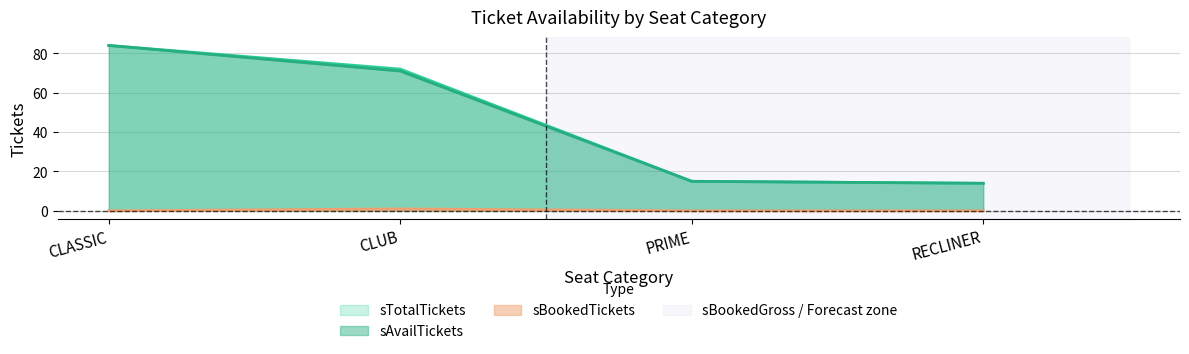

List the series in order of their peak value, lowest first.

sBookedTickets, sAvailTickets, sTotalTickets